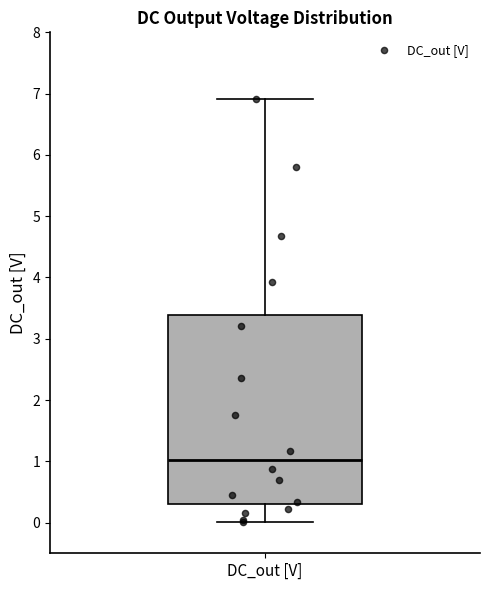

Where does the lower whisker of the box for DC_out [V] end on the y-axis? The values are not printed on the chart, so give them approximately, as read against the axis.

0.0